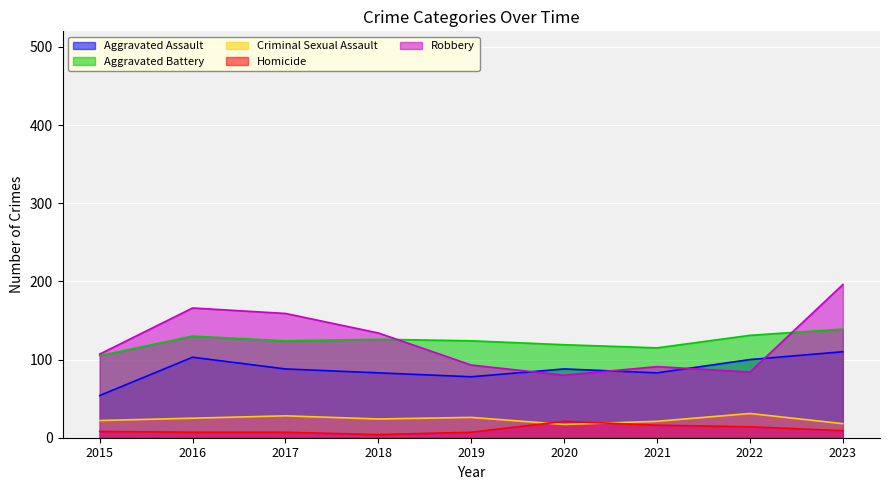

At how many categories does at least one series exceed 137?

3